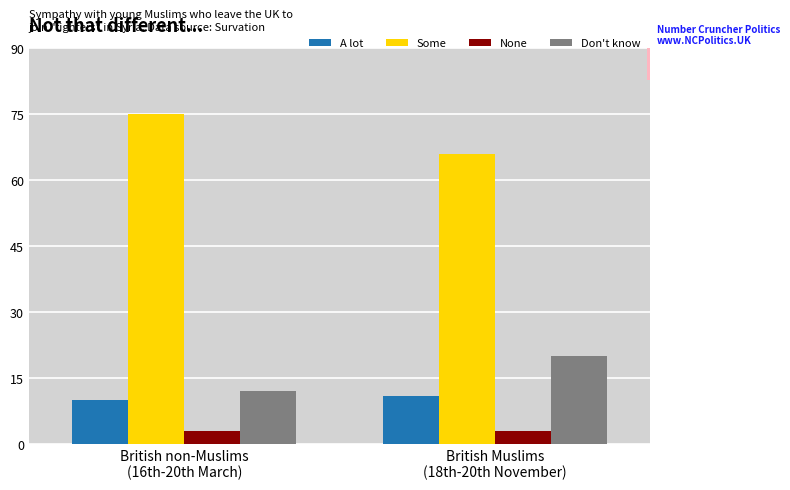

Reading left to right, what are all the values shown in this chart?

A lot: 10	11
Some: 75	66
None: 3	3
Don't know: 12	20